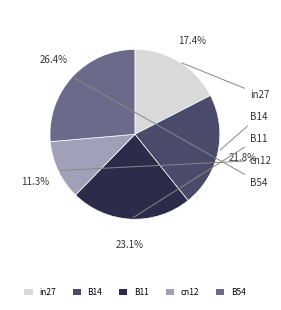

Between B54 and in27, which is larger?

B54